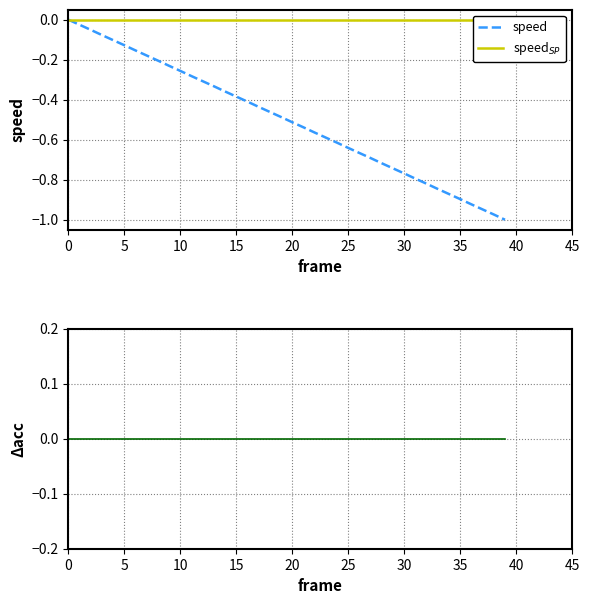

What is the difference between the highest and lowest values at 13?

0.3